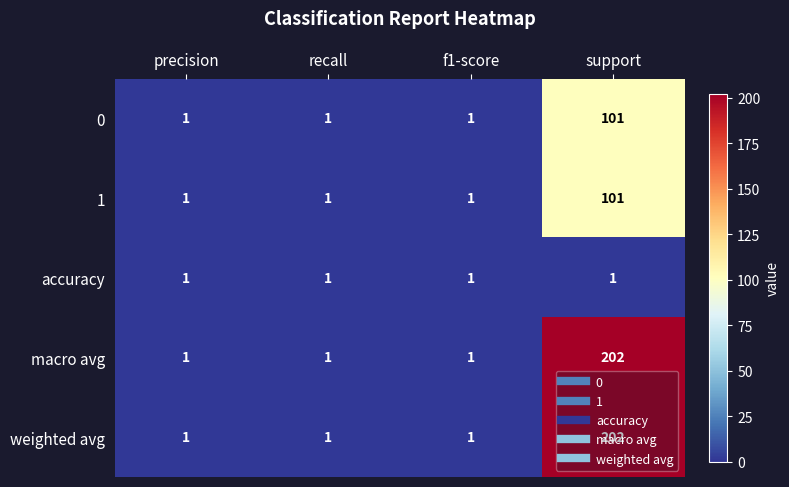

How many distinct data groups are displayed?

5